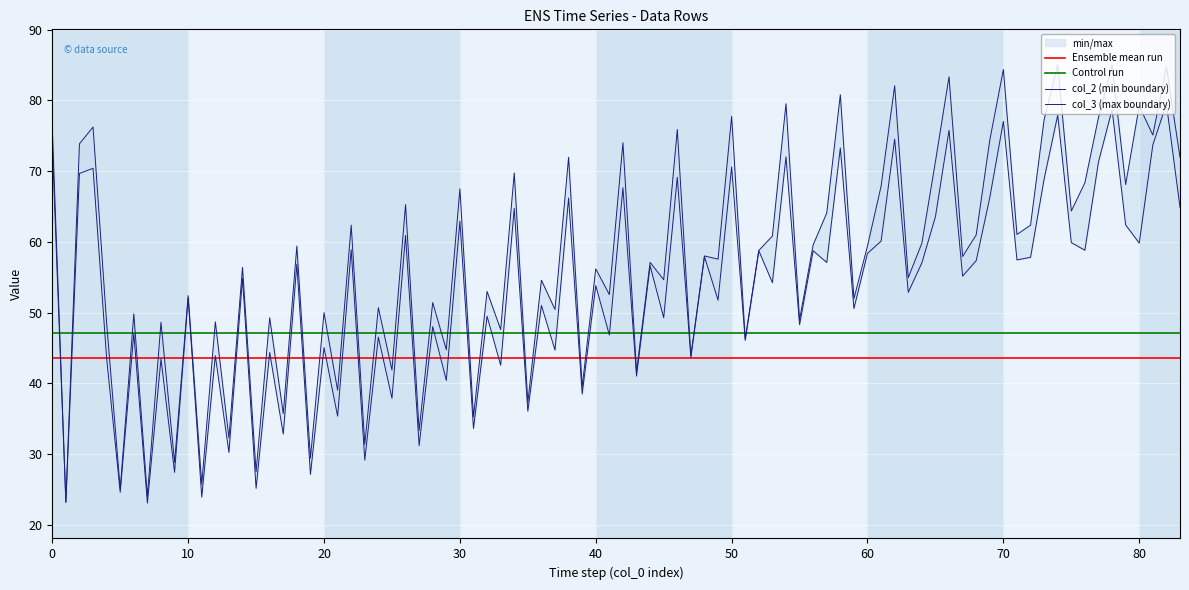

What is the maximum value for Control run?

47.1